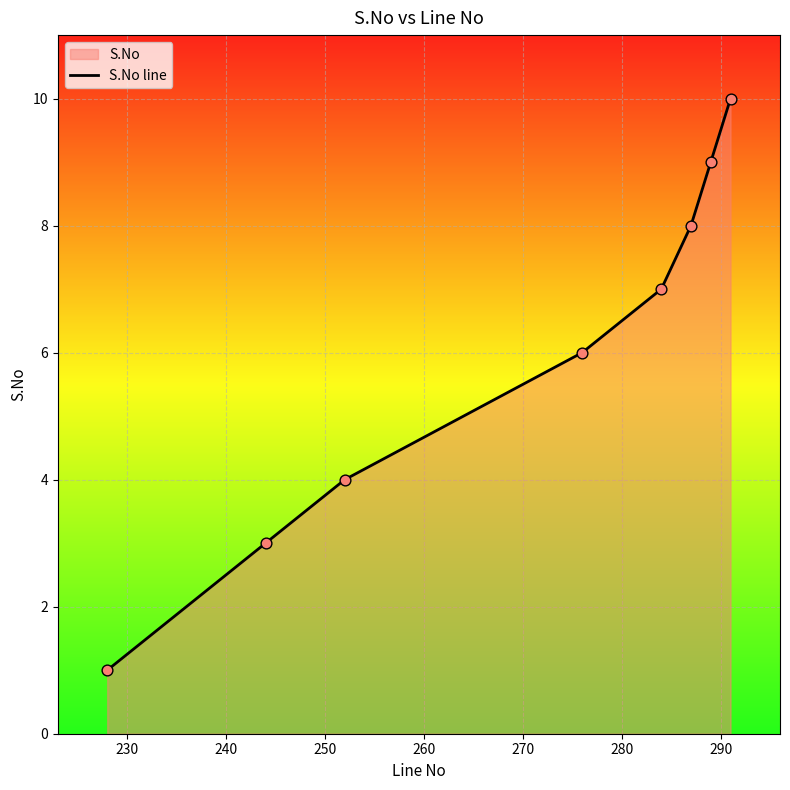

True or false: the data has more than 2 interior local peaks.

False